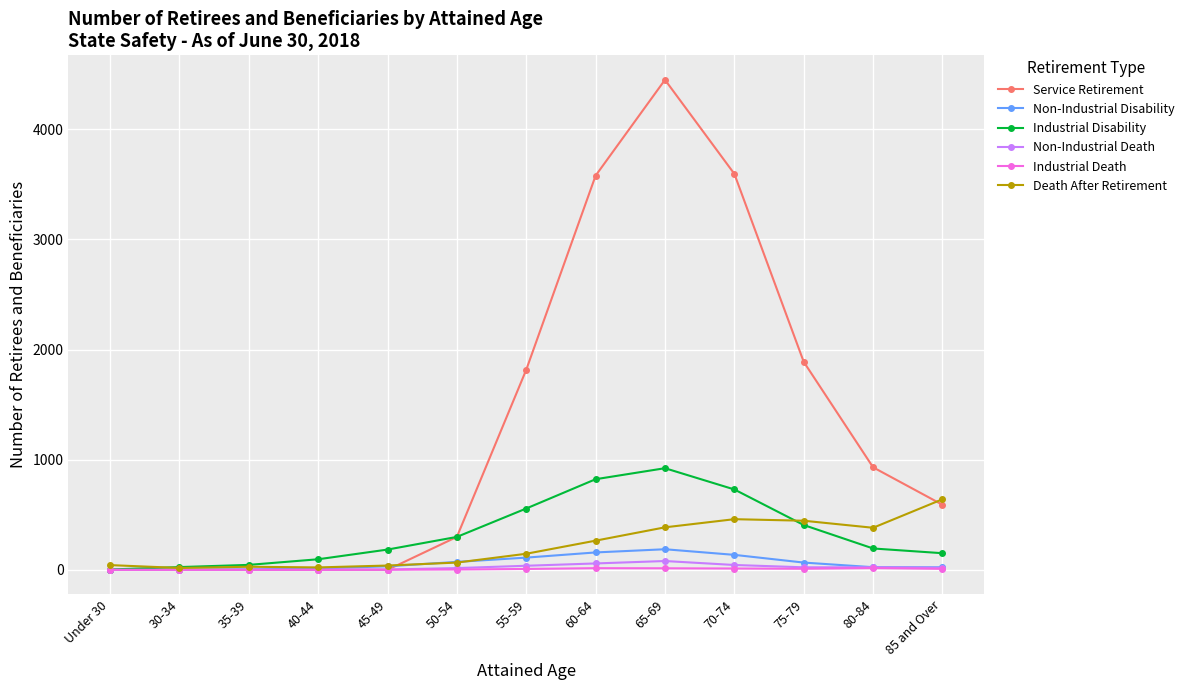

What is the highest value of the Non-Industrial Disability series?

187